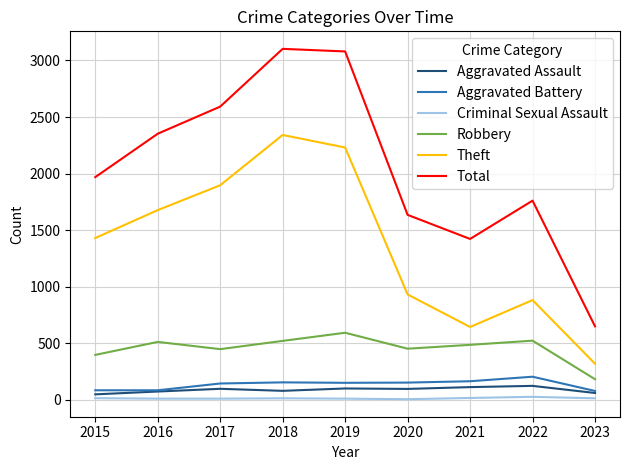

Does the chart have visible grid lines?

Yes